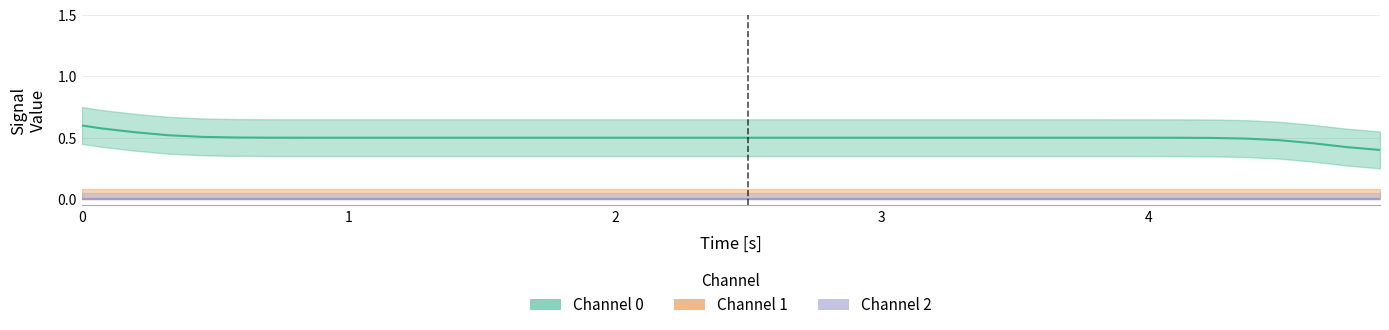

Which series has the widest spread of values?

Channel 0